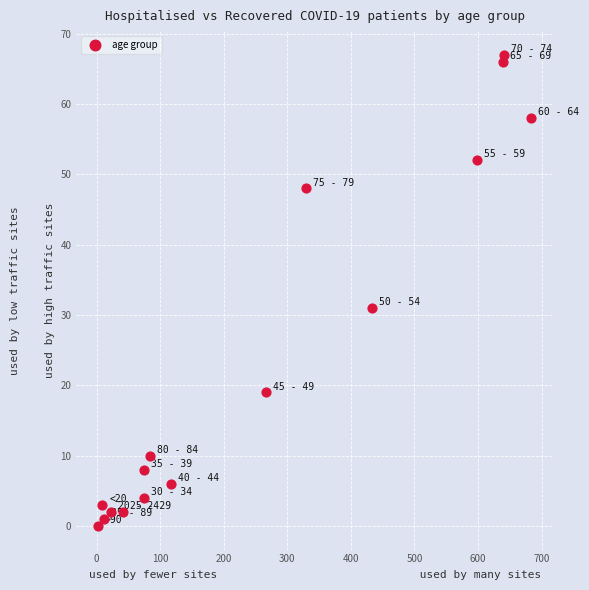

What is the range of X values (max minus min)?

682